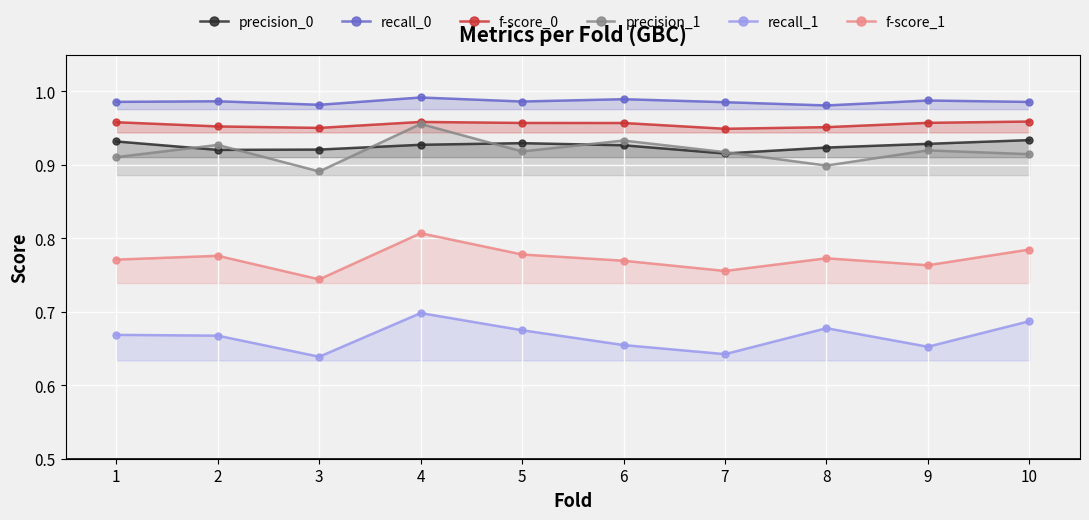

Rank the categories by f-score_1 value from lowest to highest.

3, 7, 9, 6, 1, 8, 2, 5, 10, 4